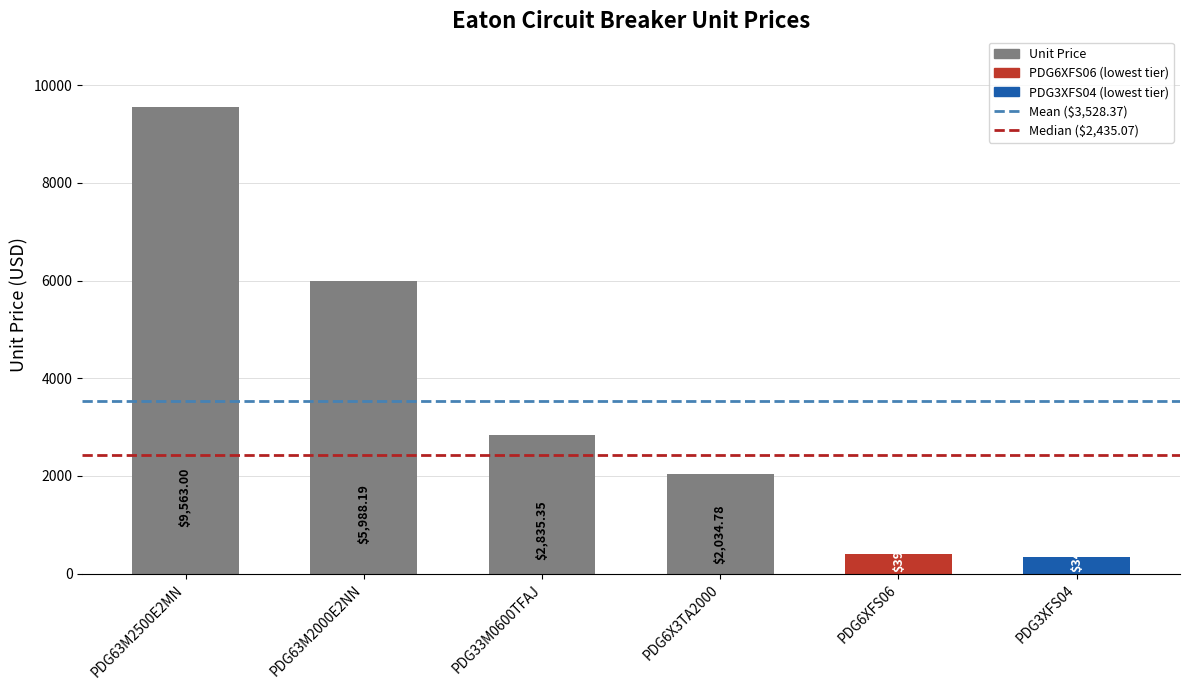

List the labels in order of value, largest first.

PDG63M2500E2MN, PDG63M2000E2NN, PDG33M0600TFAJ, PDG6X3TA2000, PDG6XFS06, PDG3XFS04